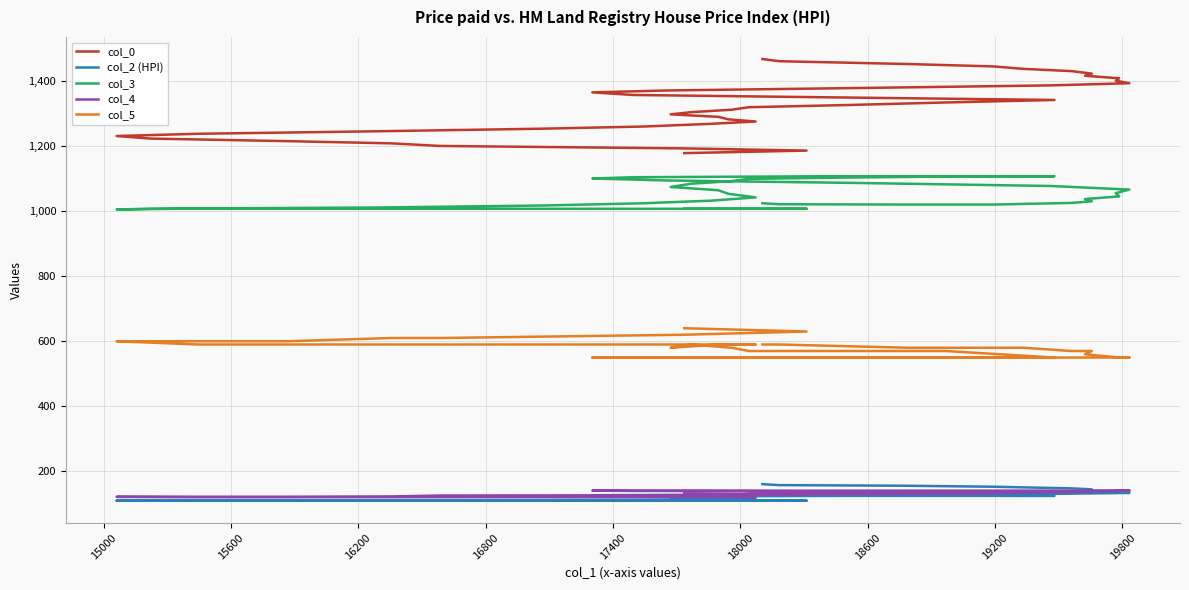

What is the difference between the second highest and second lowest values in the col_4 series?

20.0